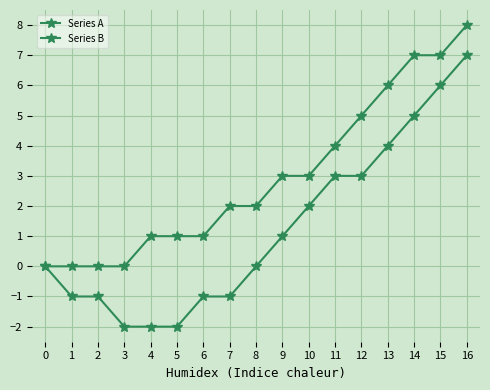

True or false: Series B and Series A cross at least once.

False